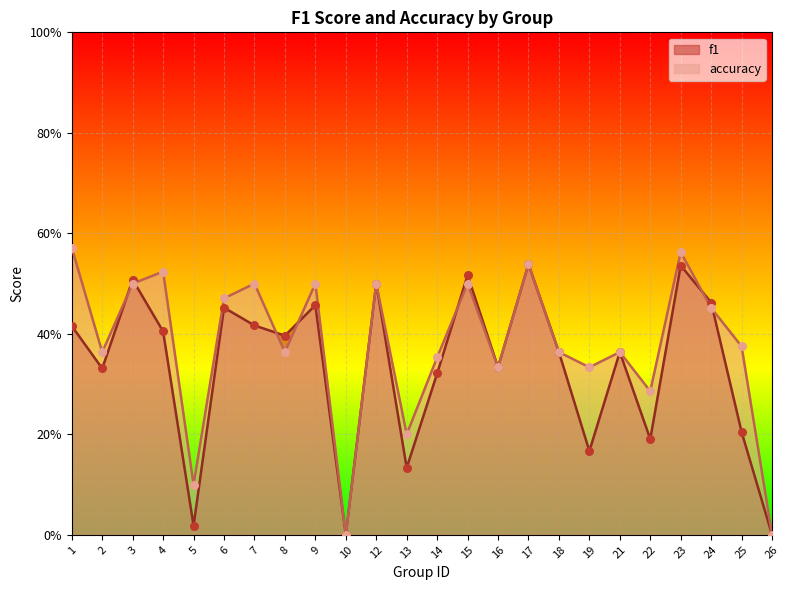

Which series reaches the maximum Y coordinate?

accuracy